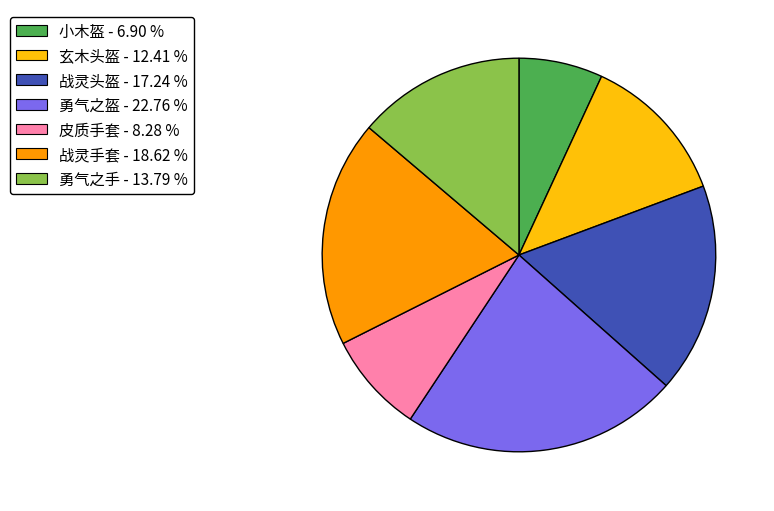

Is there any slice that represents more than half of the pie?

No